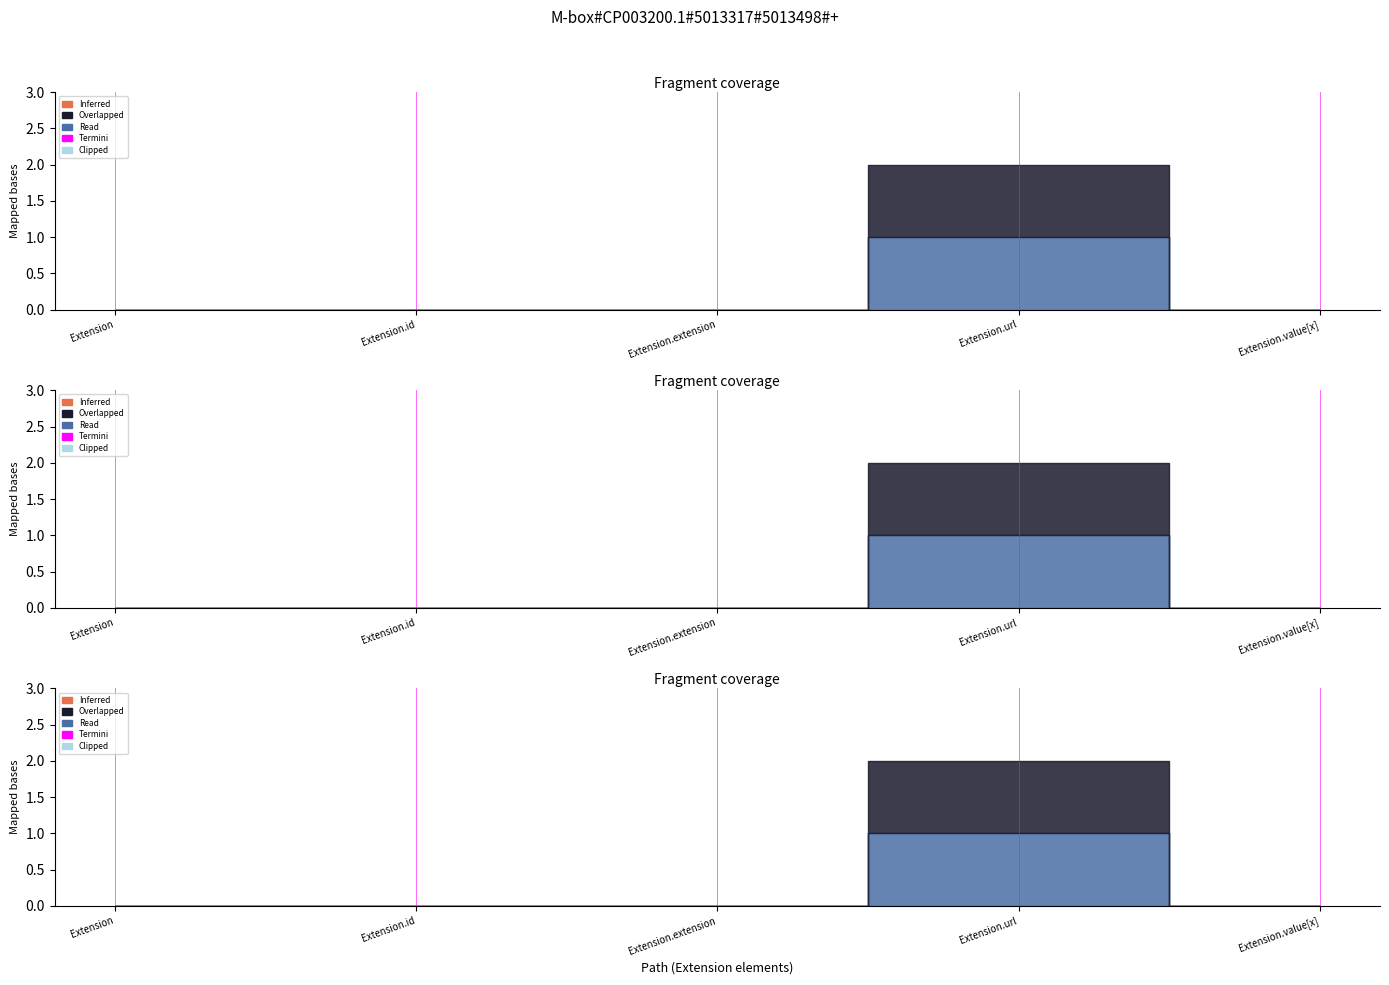

At which category does Base Min reach its first local peak?

Extension.url